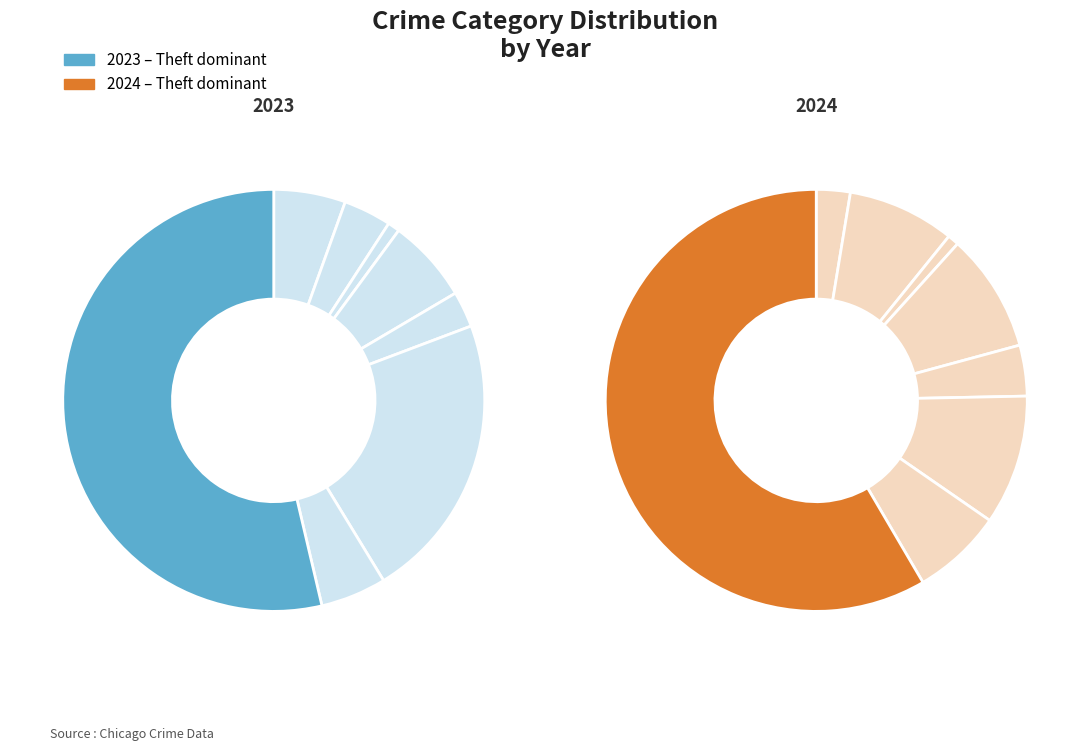

How many segments does this pie chart have?

8